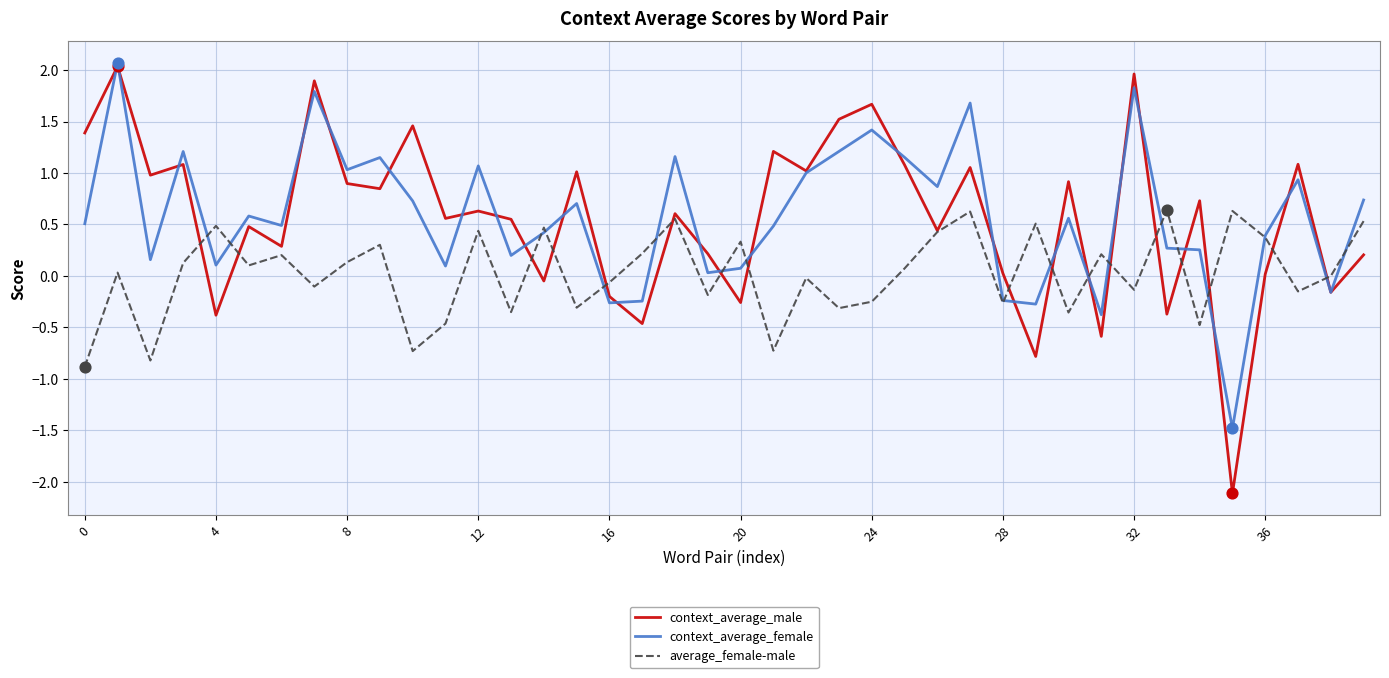

What is the lowest value of the context_average_female series?

-1.5